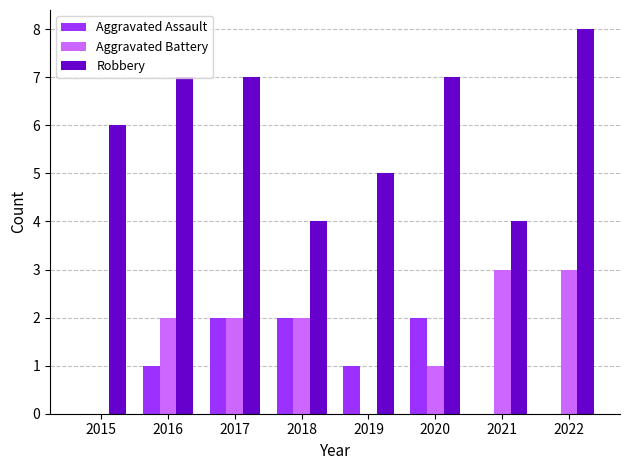

Read the Robbery value at 2018.

4